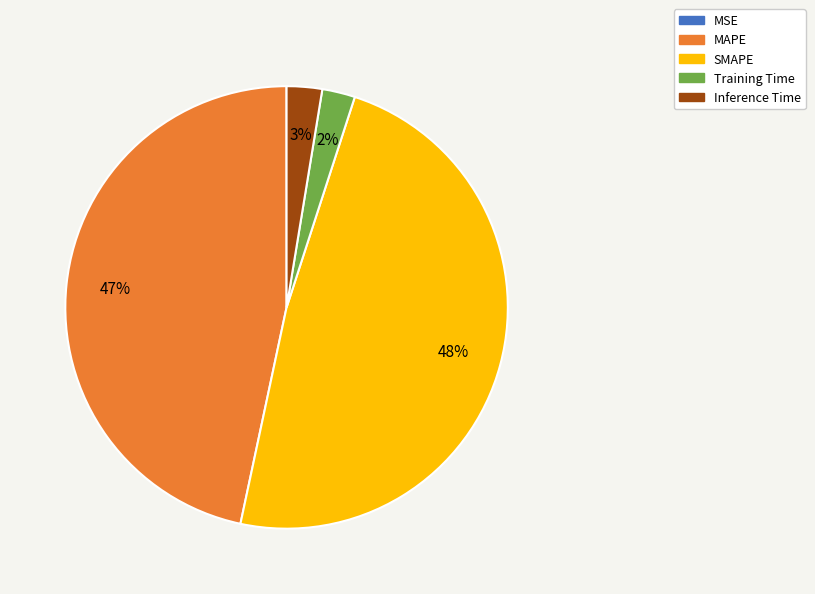

To the nearest percent, what percentage of the pie is SMAPE?

48%